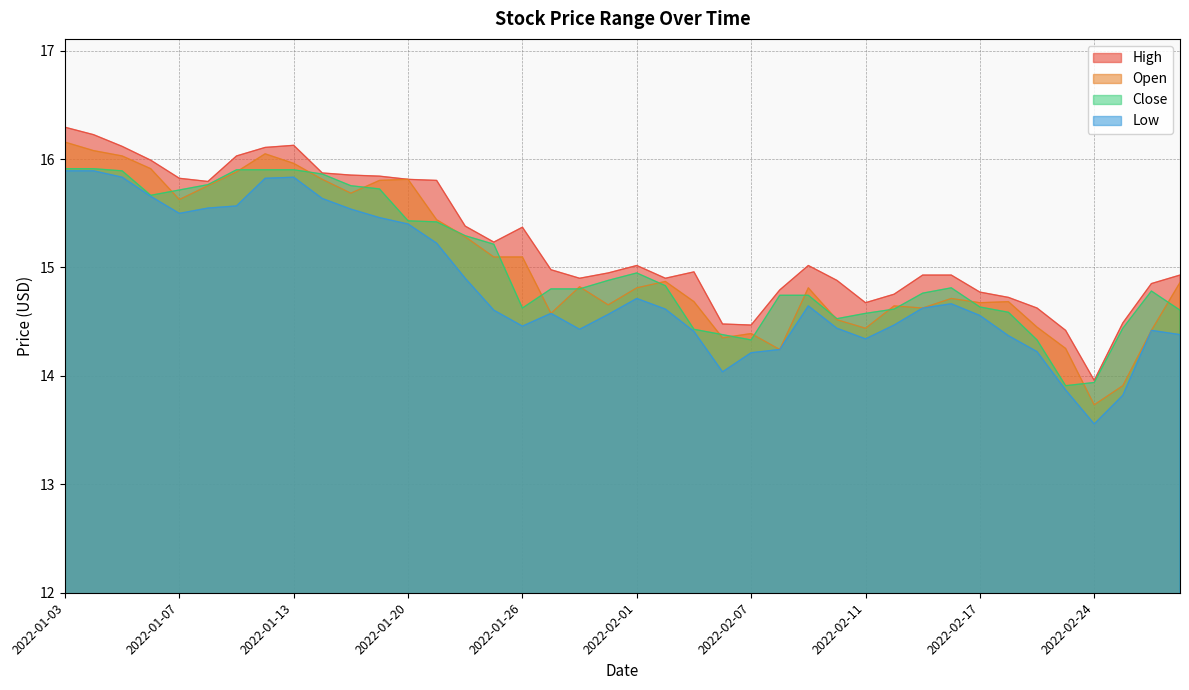

What is the difference between the maximum and minimum values in the Close series?

2.0